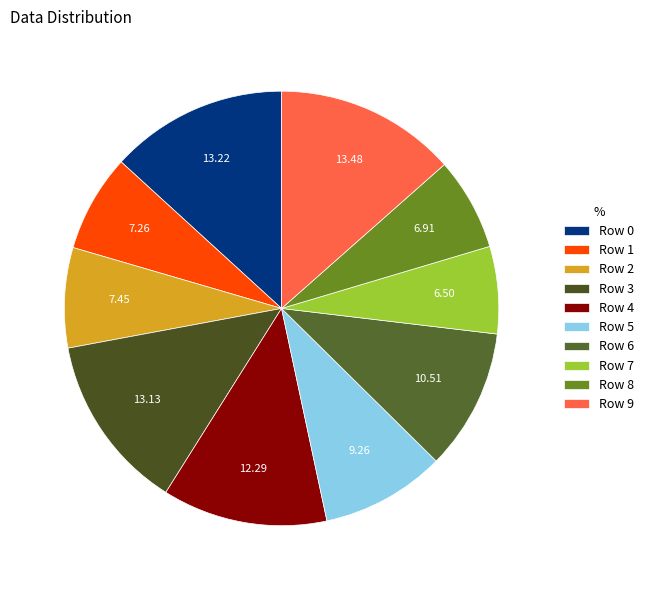

How many segments does this pie chart have?

10